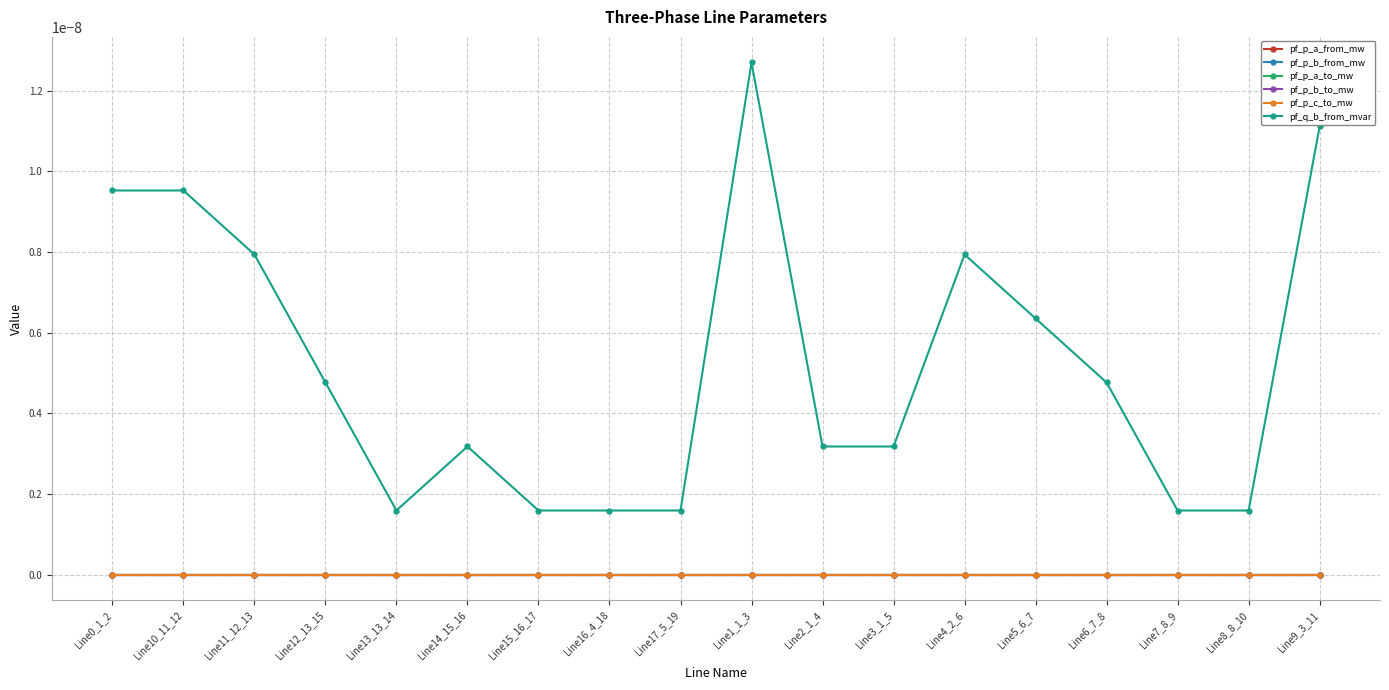

Does the chart have visible grid lines?

Yes